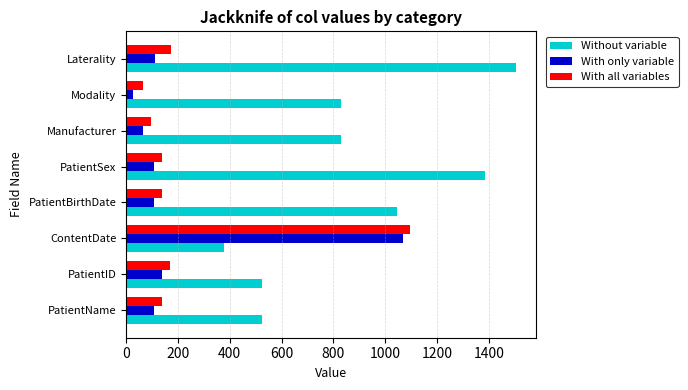

At which category is the sum across all series the highest?

ContentDate